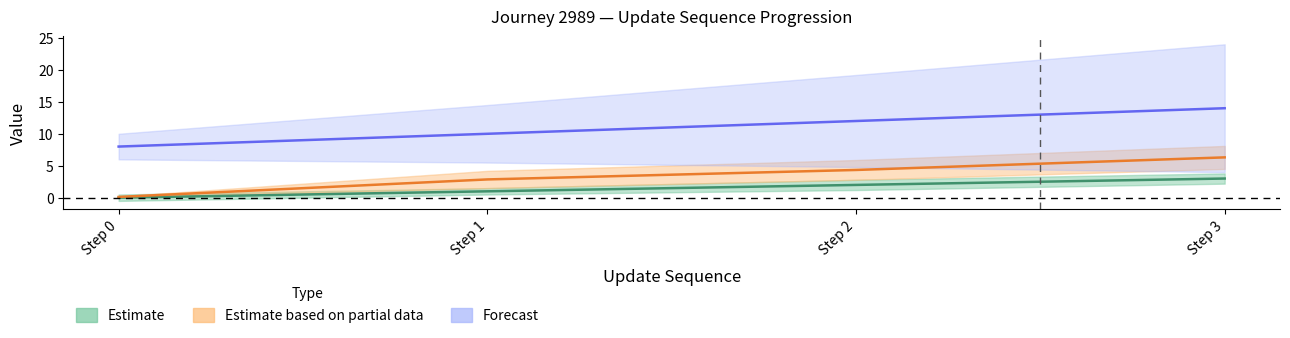

Rank the categories by update_sequence value from lowest to highest.

Step 0, Step 1, Step 2, Step 3